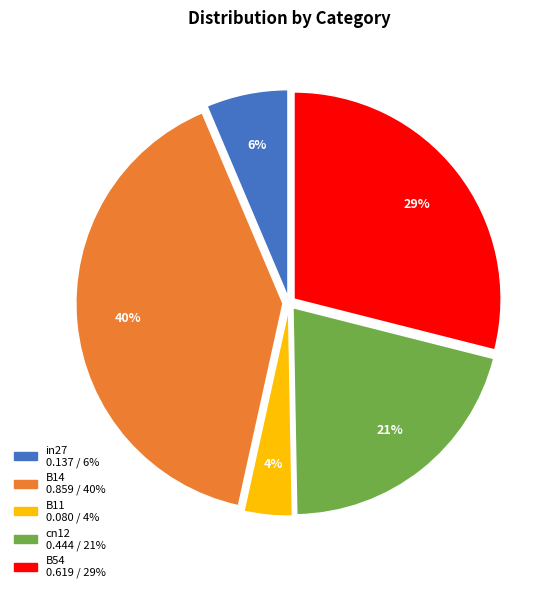

The cn12 slice represents 11% of the pie. True or false?

False